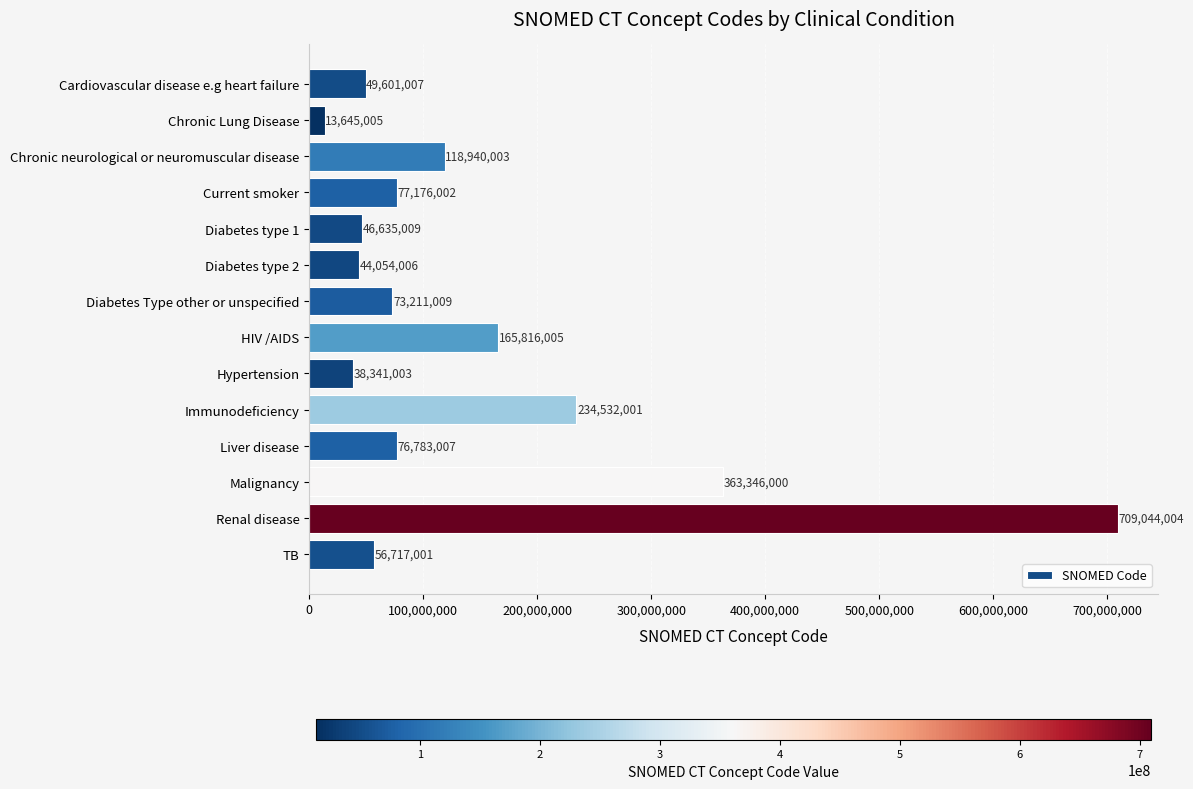

What is the difference between the maximum and minimum values?

695398999